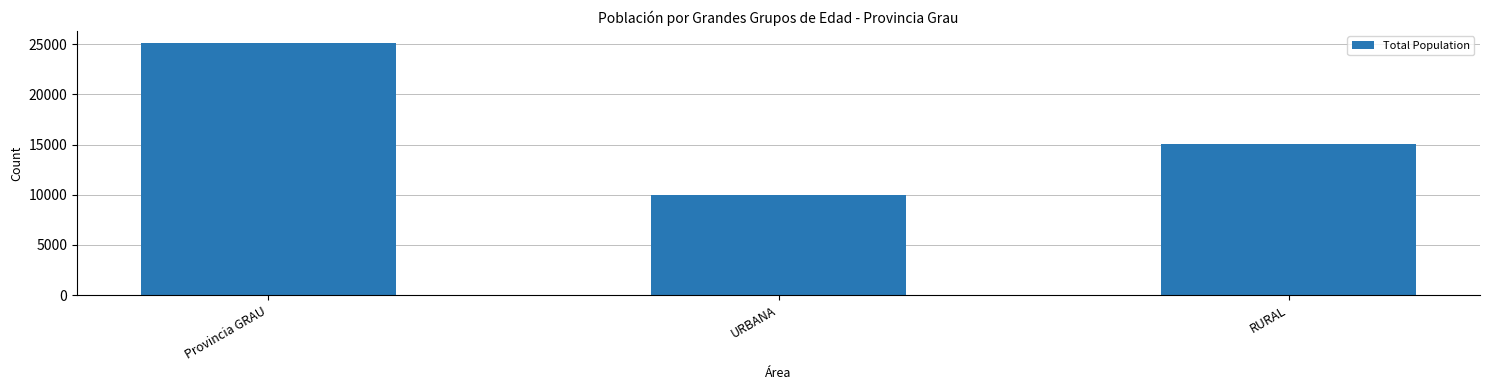

Read the value at URBANA.

9980